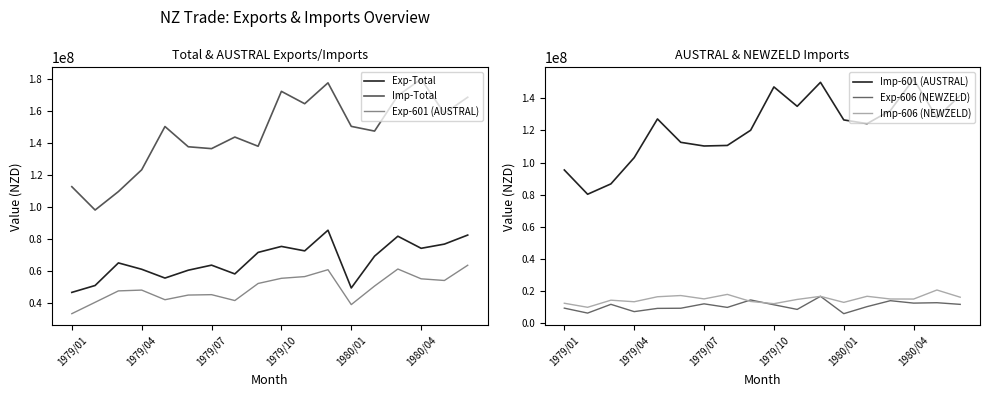

Reading left to right, extract all data points from this chart.

Exp-Total: 46734388	51052396	65186463	61205305	55704220	60616656	63781249	58297767	71764885	75504314	72720216	85640340	49514129	69410481	81885877	74324611	76952942	82606270
Imp-Total: 112879269	98275515	109820600	123464285	150535717	137866244	136699507	143942508	138186471	172546965	164800850	177861097	150634164	147674062	169863270	180233469	158739477	168861965
Exp-601 (AUSTRAL): 33419446	40536336	47671672	48172738	42144384	45066955	45315015	41634690	52316335	55552114	56624028	60934864	39097478	50710633	61365544	55230590	54187539	63711948
Imp-601 (AUSTRAL): 95418276	80317165	86762898	103078182	127145468	112612257	110333063	110669645	120115999	147061973	135009011	149924929	126542772	124231704	132376389	151953475	127956330	141780935
Exp-606 (NEWZELD): 9494053	6417785	11857664	7325438	9341327	9433985	12165137	9950322	14582208	11586261	8710369	16846736	6054678	10429850	14127058	12621074	12867260	11841558
Imp-606 (NEWZELD): 12533582	10020907	14438141	13469536	16577775	17330671	15244638	18045380	13651889	12268638	14913003	16834519	13078852	16866516	15180086	15148644	20774396	16285137